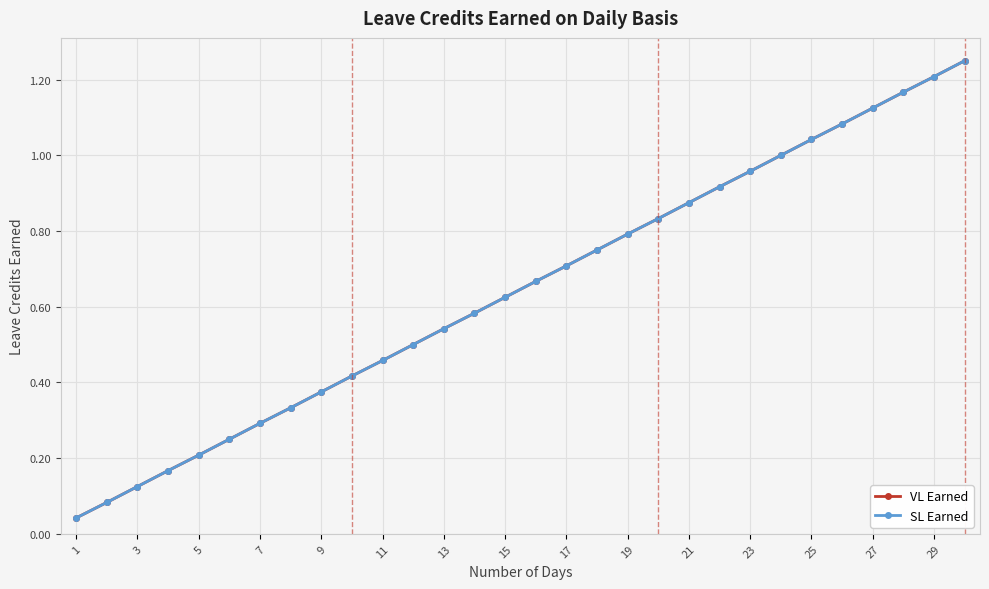

Does the chart have visible grid lines?

Yes